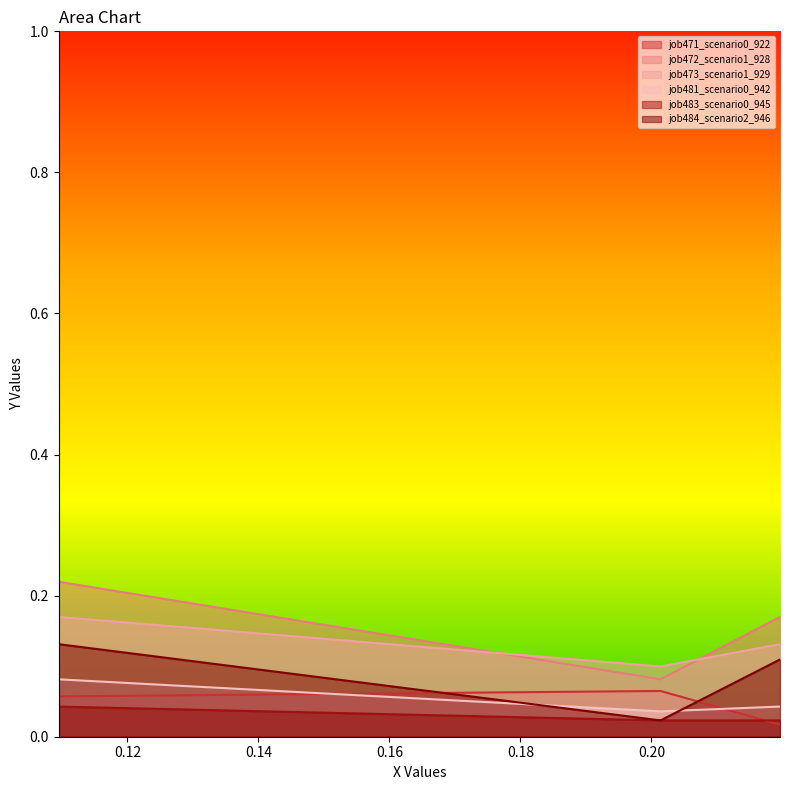

Which series has the widest spread of values?

job472_scenario1_928